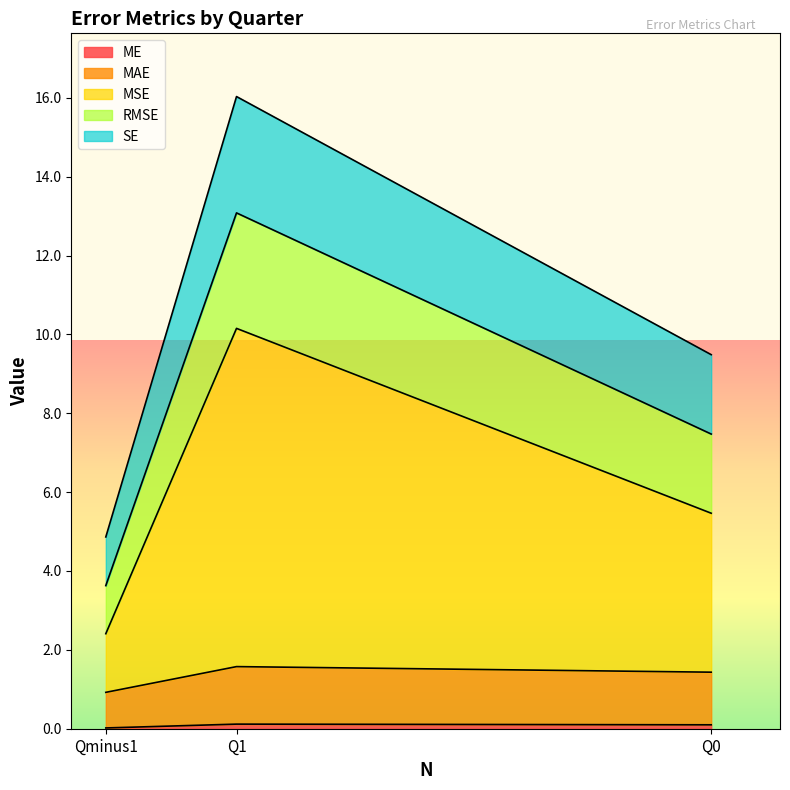

What are all the series names shown in the legend?

ME, MAE, MSE, RMSE, SE